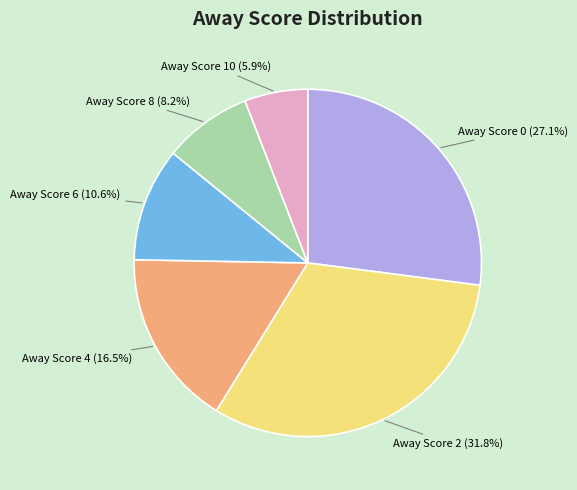

Is there a majority slice in this chart?

No